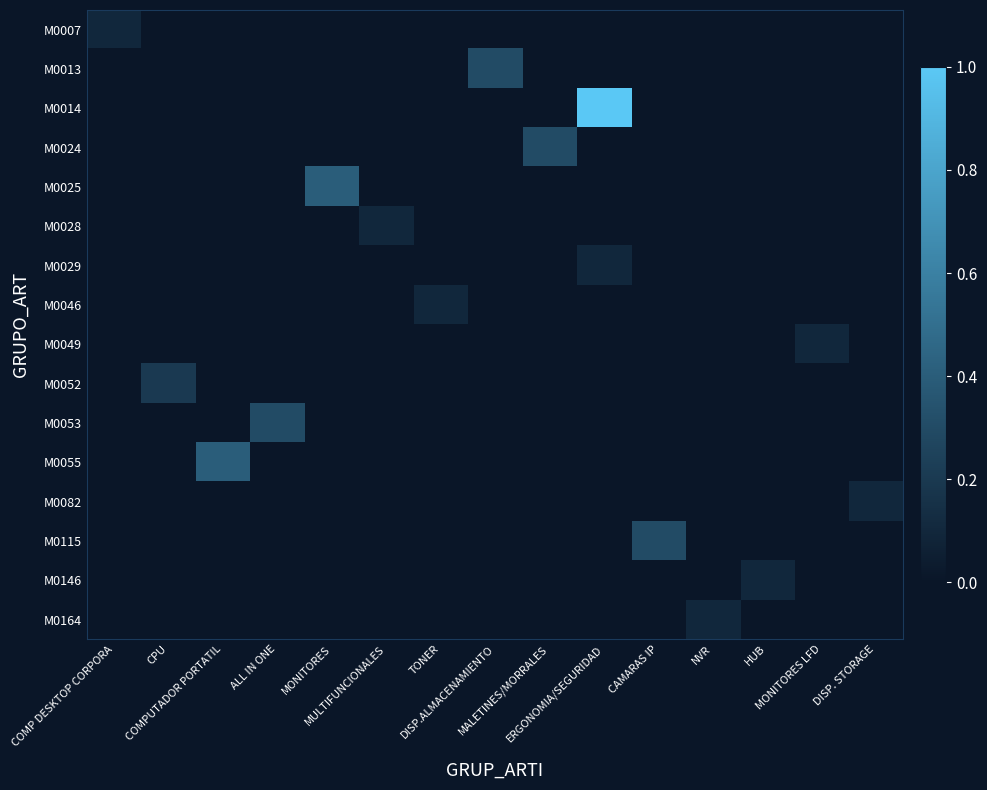

Which series has the widest spread of values?

M0014